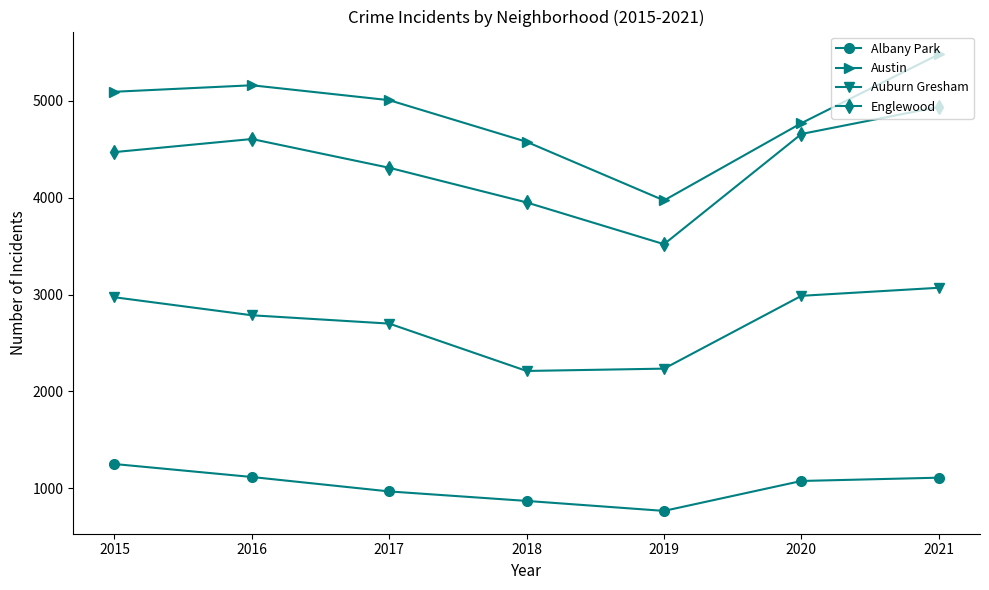

Is it true that Auburn Gresham equals 3071 at 2021?

True